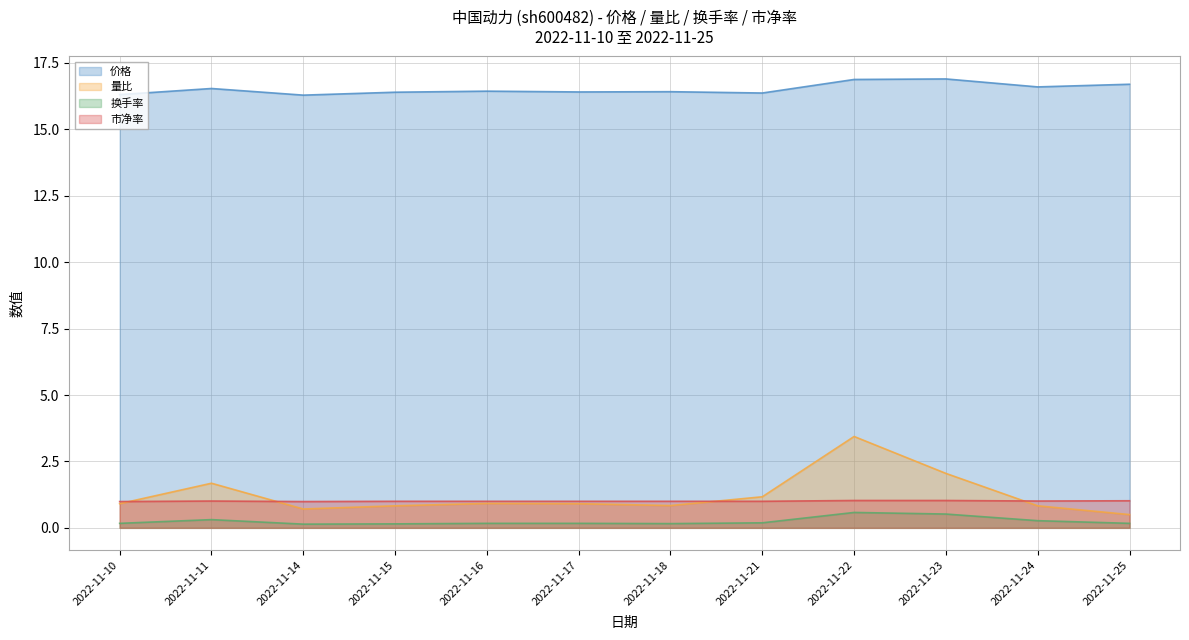

What is the difference between the second highest and second lowest values in the 价格 series?

0.6